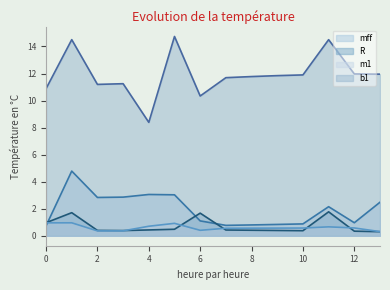

Read the b1 value at 1.

14.5